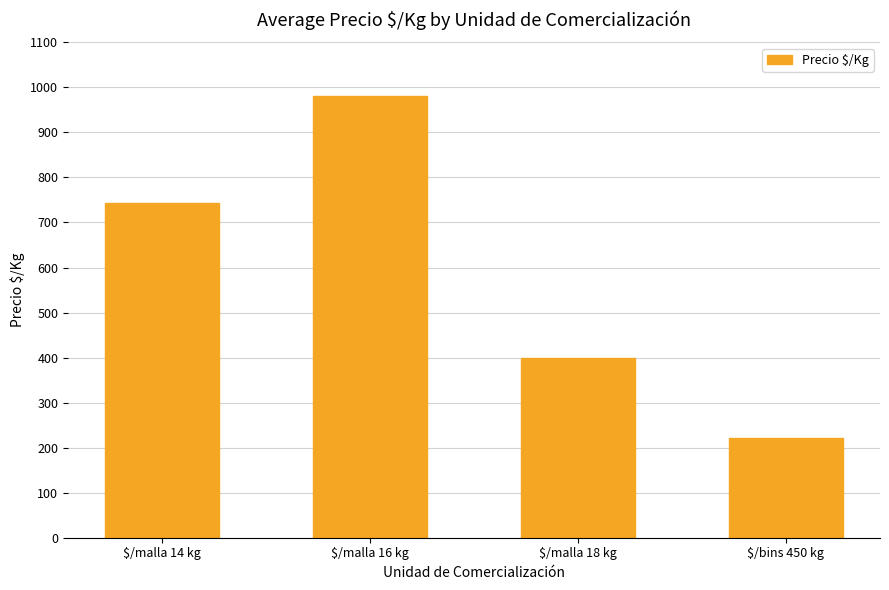

What is the label of the 3rd bar from the right?

$/malla 16 kg